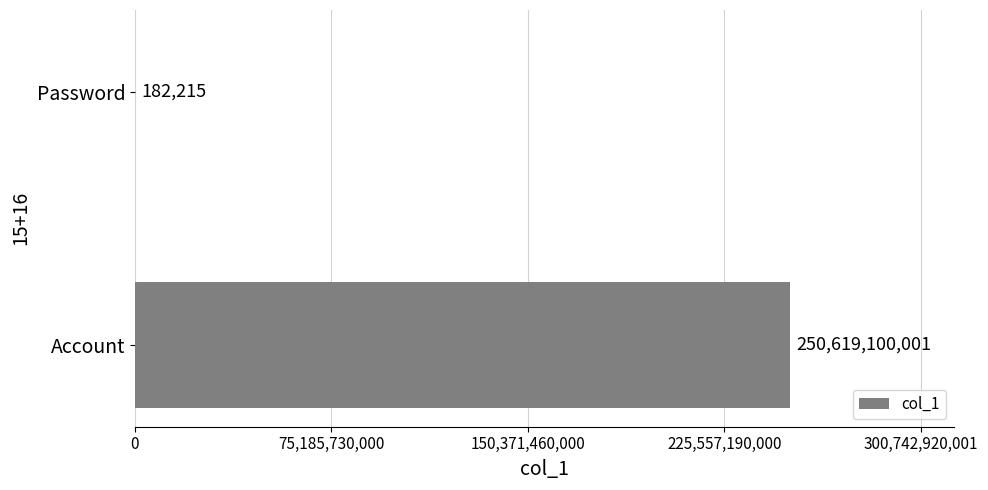

True or false: the data shows 250619100001 at Account.

True